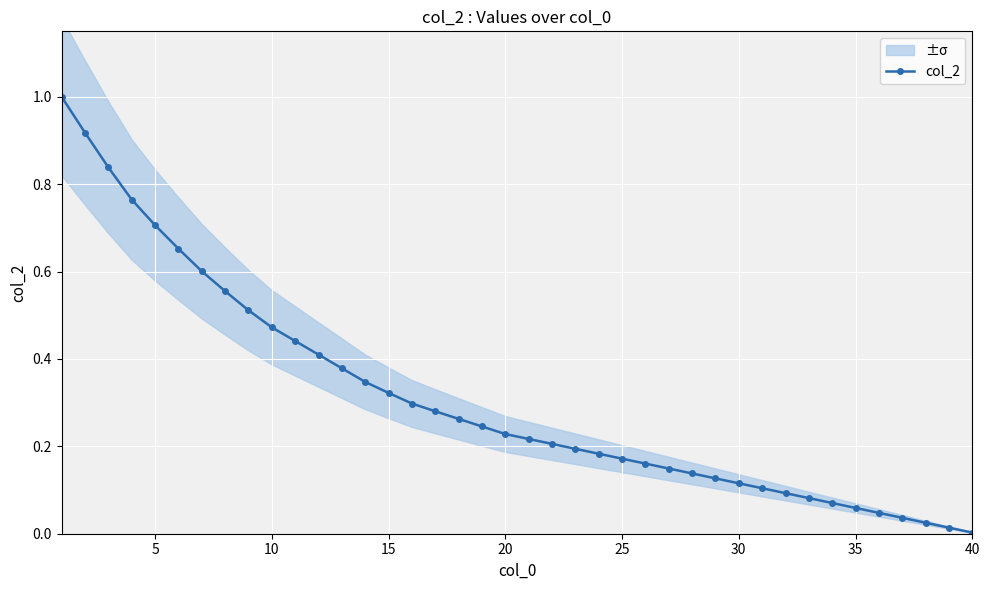

How many lines are shown in the chart?

1